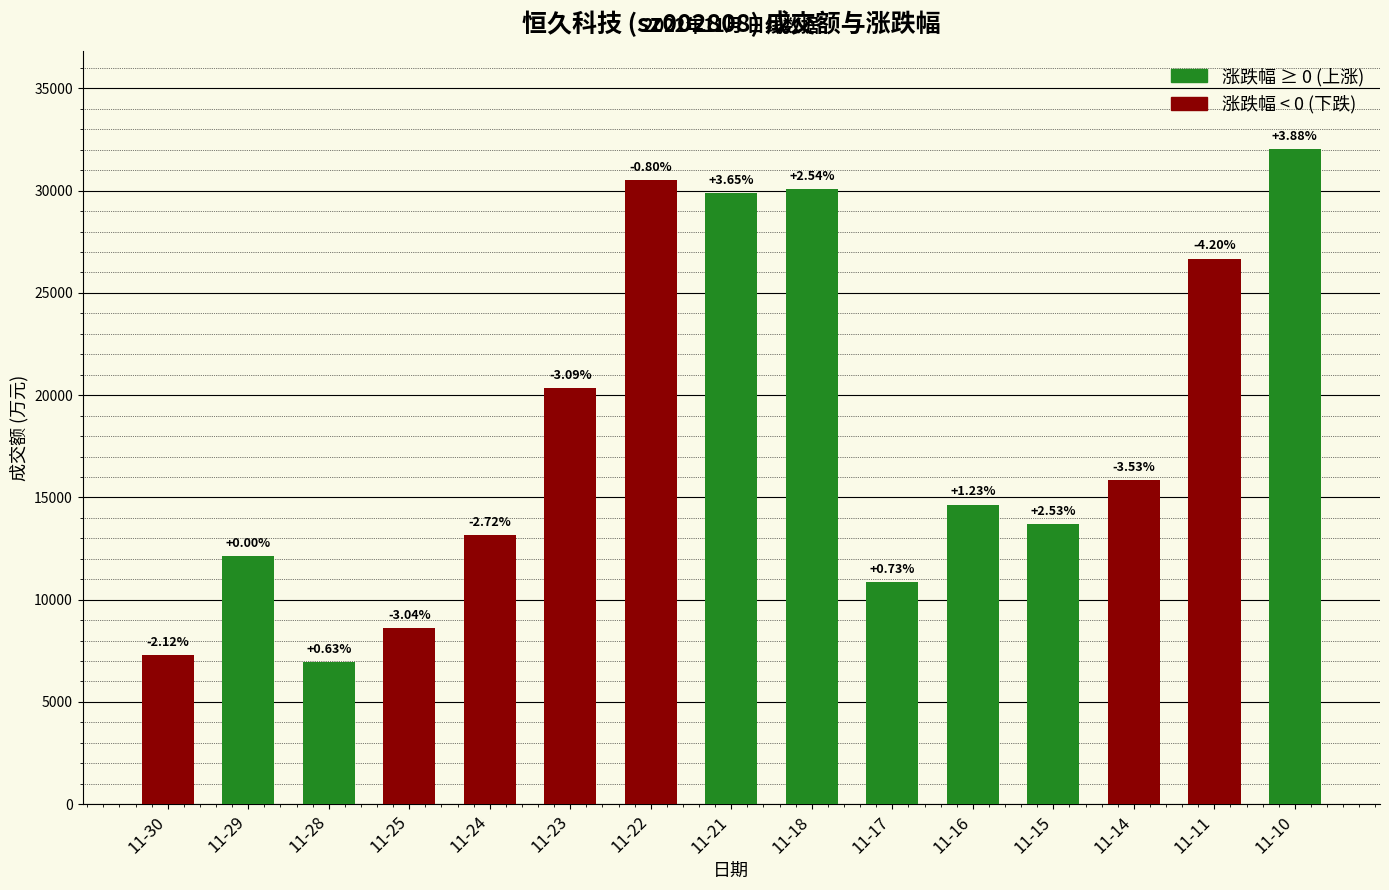

What is the change in value from 11-30 to 11-25?

+1342